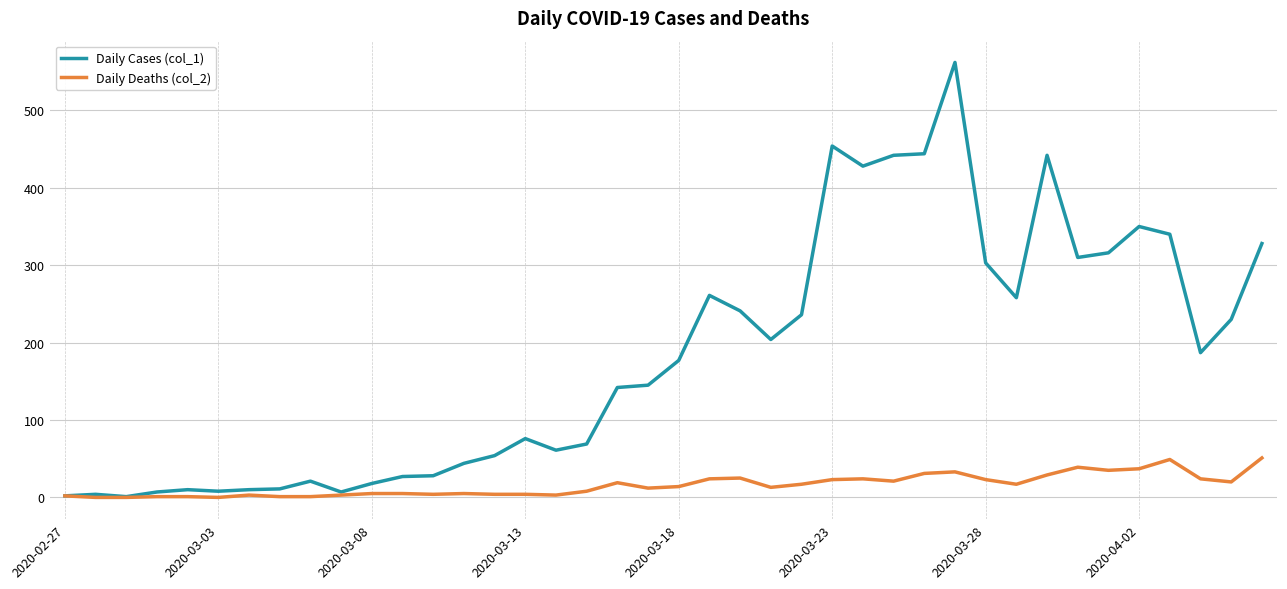

Rank the series by their average value, from lowest to highest.

Daily Deaths (col_2), Daily Cases (col_1)